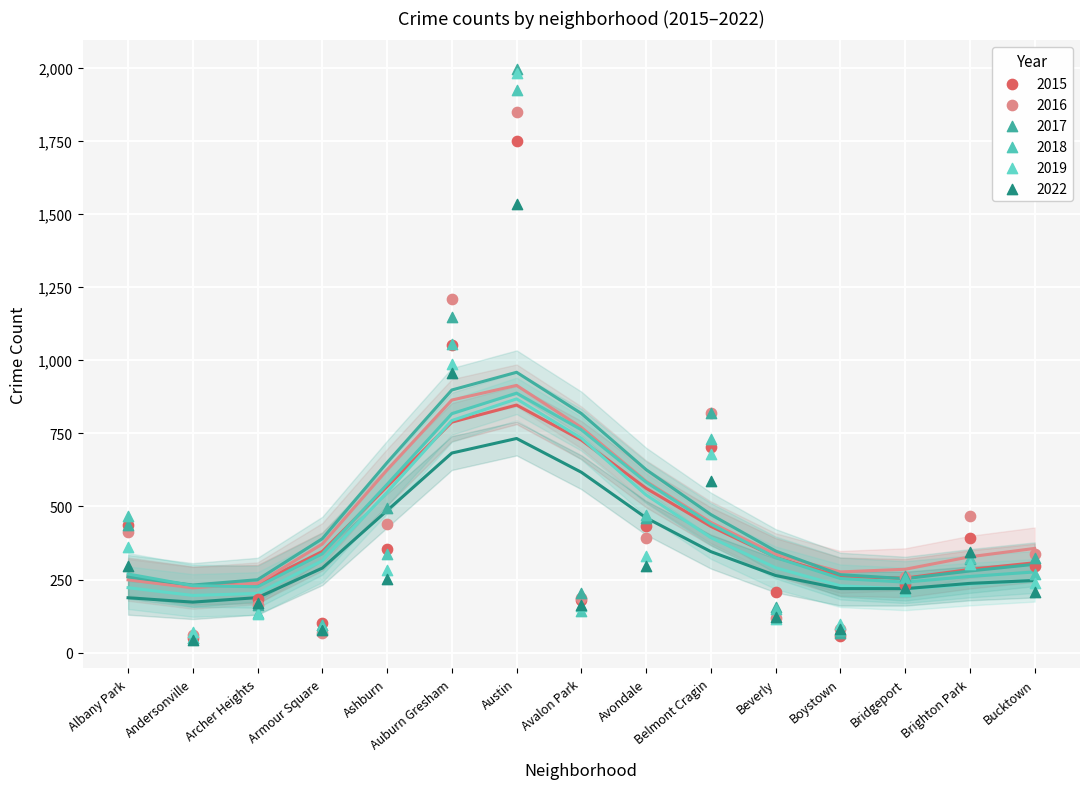

Which series has the widest spread of Y values?

2017